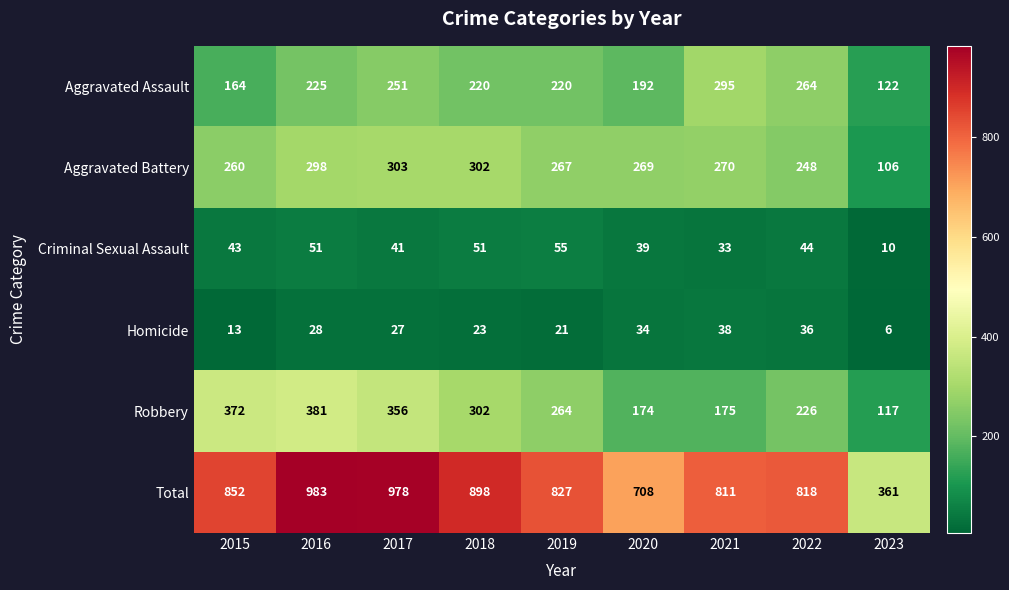

Which series has the widest spread of values?

Total